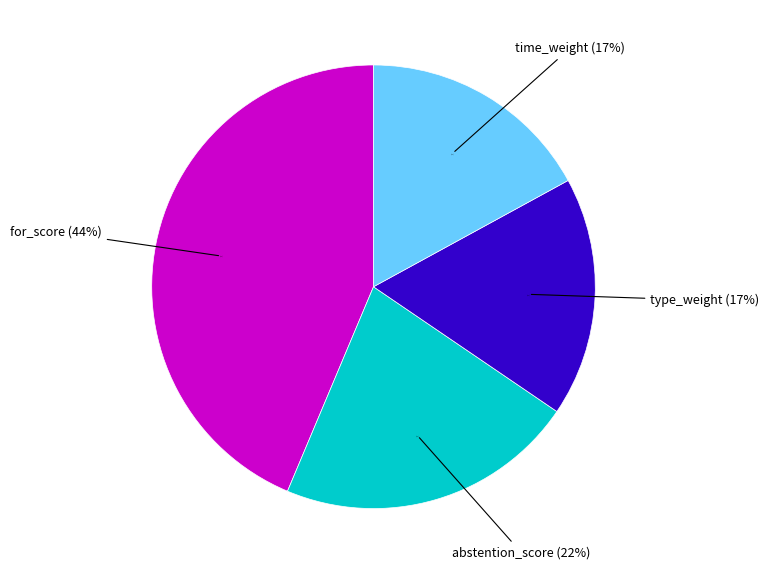

Does any single category account for the majority?

Yes